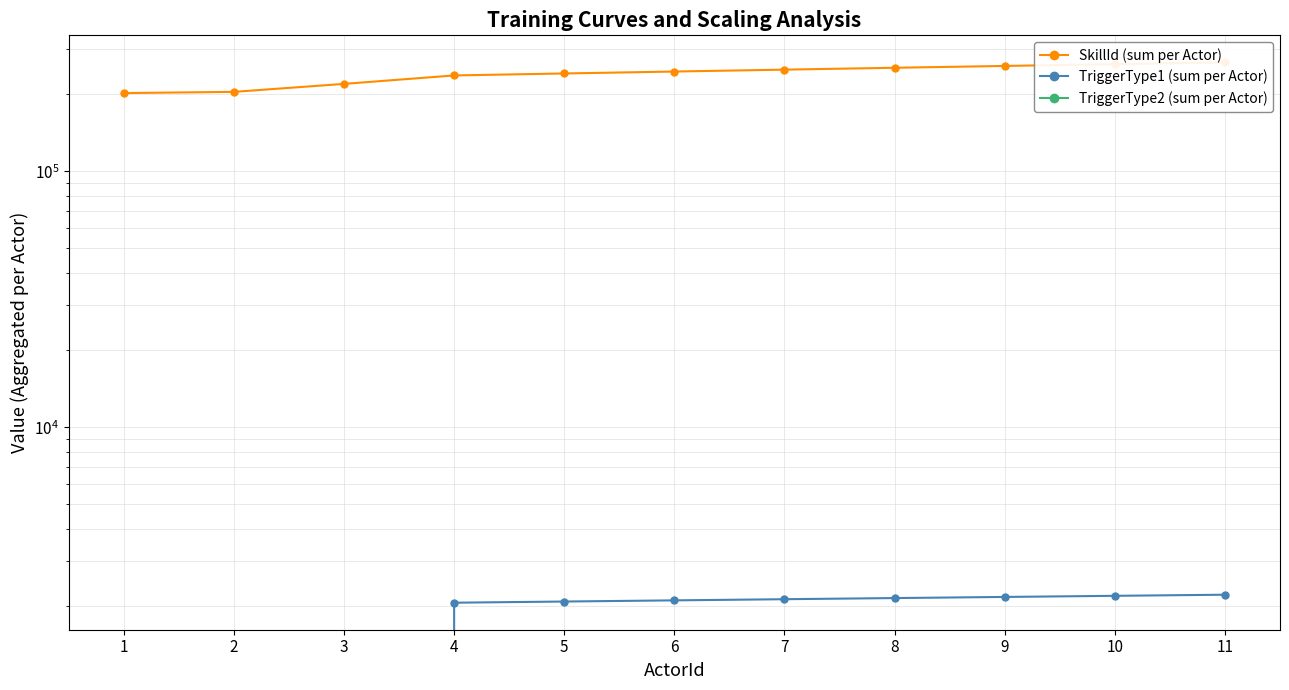

Is the value of TriggerType1 (sum per Actor) at 8 greater than the value of TriggerType2 (sum per Actor) at 8?

Yes